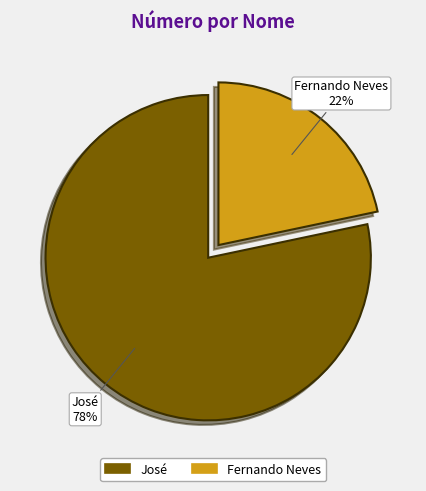

What is the majority slice?

José